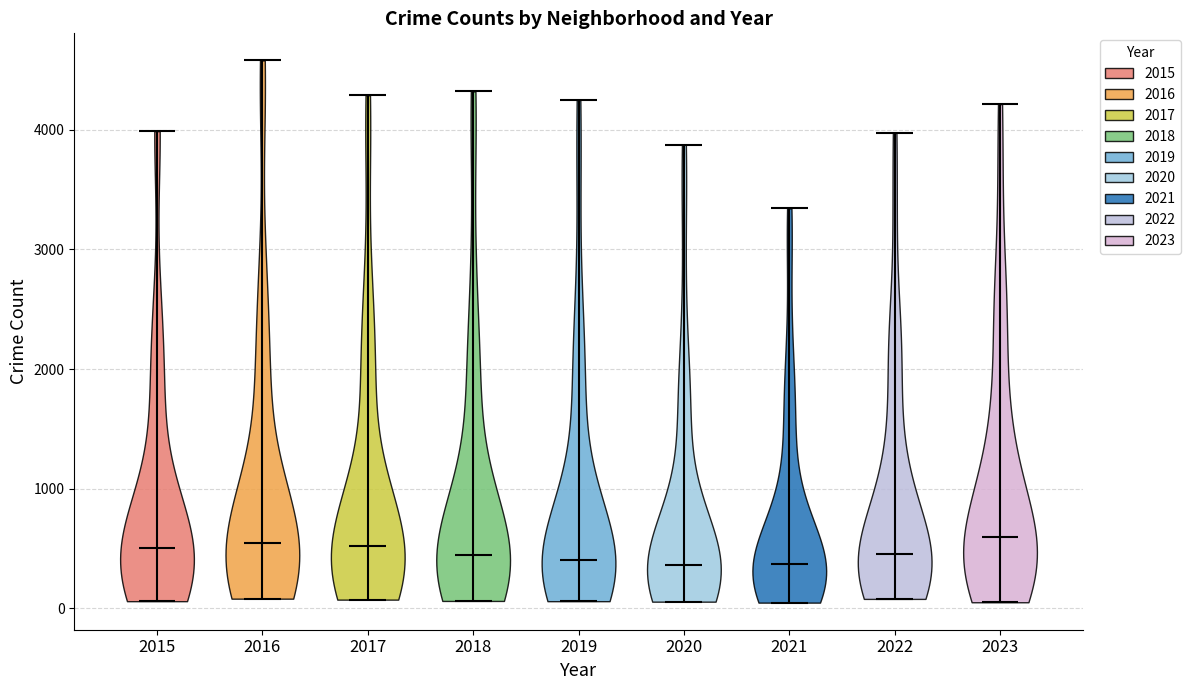

Reading left to right, read every violin against the y-axis: where its median line is, and the lowest and highest points it reaches. The values are not printed on the chart, so give them approximately, as read against the axis.

2015: median line 500, lowest point 100, highest point 4000
2016: median line 500, lowest point 100, highest point 4600
2017: median line 500, lowest point 100, highest point 4300
2018: median line 400, lowest point 100, highest point 4300
2019: median line 400, lowest point 100, highest point 4200
2020: median line 400, lowest point 100, highest point 3900
2021: median line 400, lowest point 0, highest point 3300
2022: median line 500, lowest point 100, highest point 4000
2023: median line 600, lowest point 100, highest point 4200